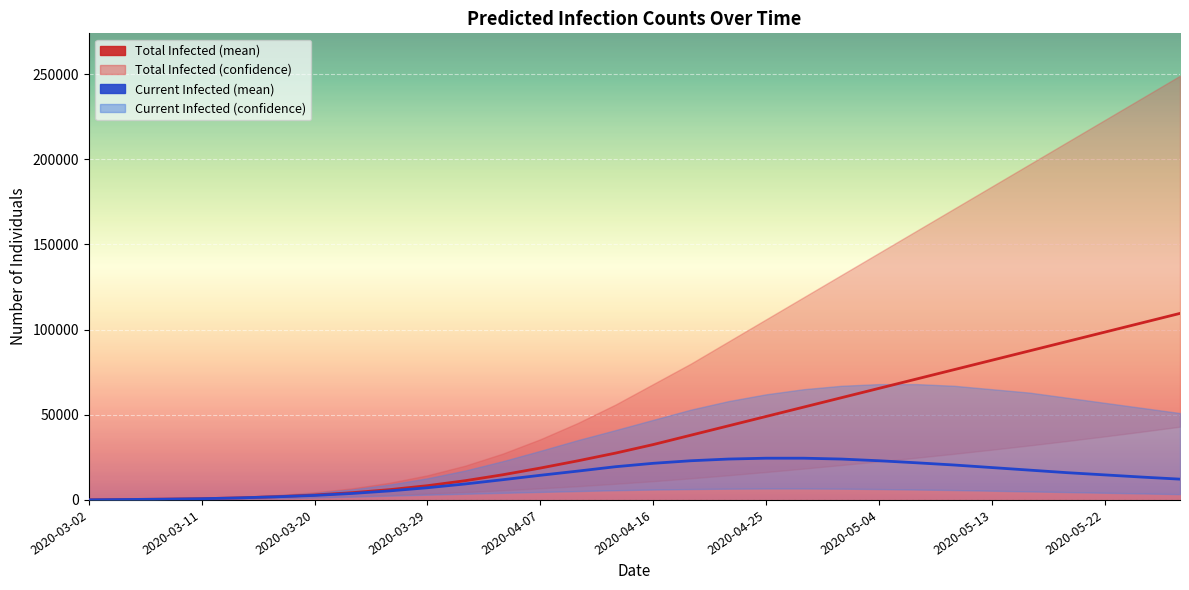

Which series has the largest total across all categories?

predicted_total_infected_mean